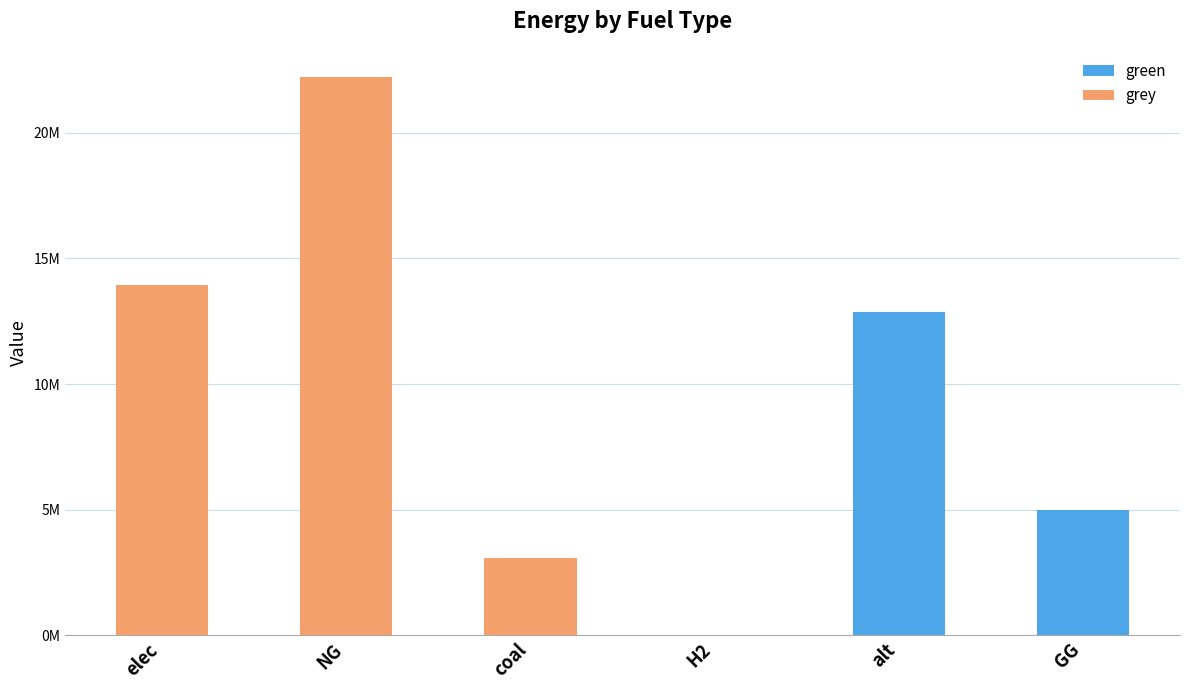

What value does the grey series have at elec?

13930696.9